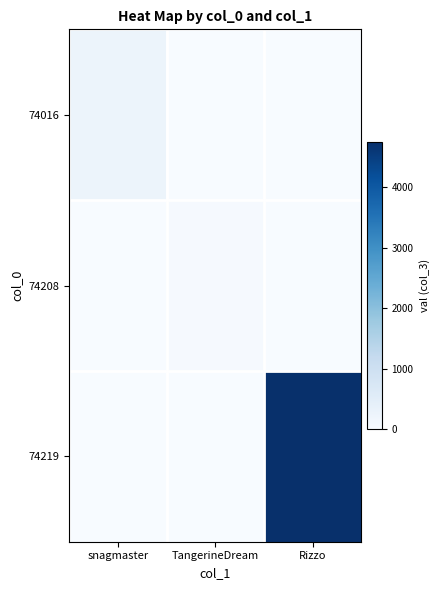

Which series changed the most between snagmaster and TangerineDream?

74016